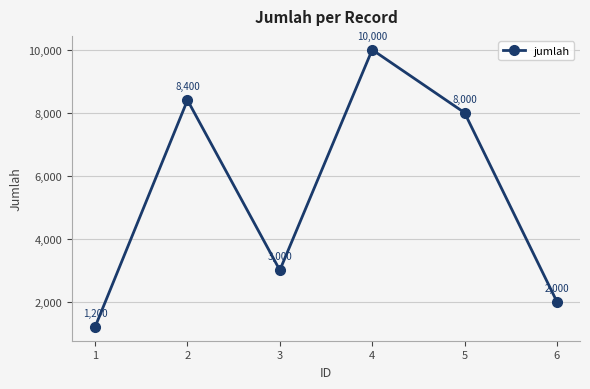

True or false: there are more than 2 points higher than both neighbors.

False